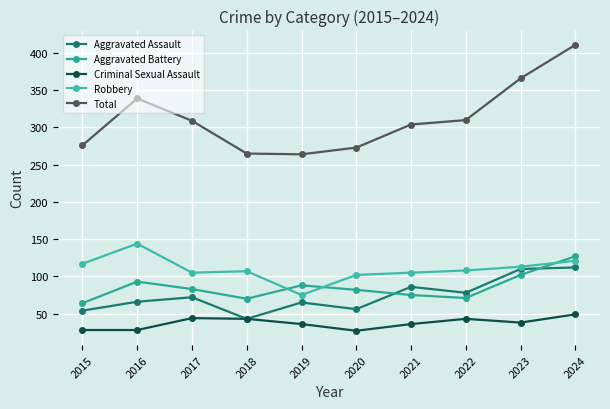

Does the chart have visible grid lines?

Yes